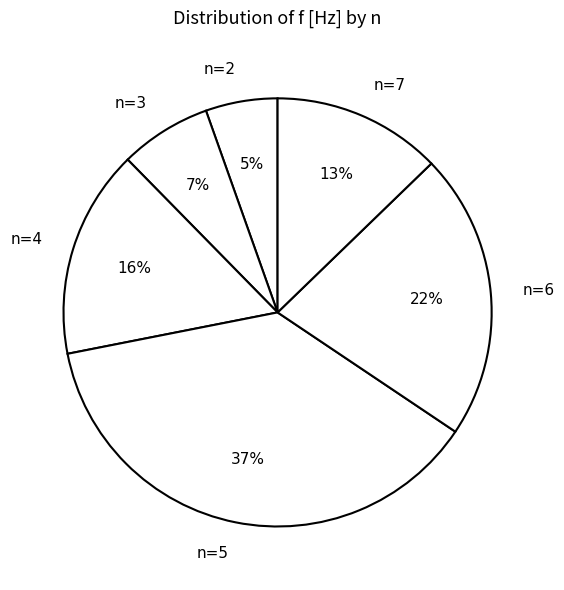

Rank the categories by value from highest to lowest.

n=5, n=6, n=4, n=7, n=3, n=2